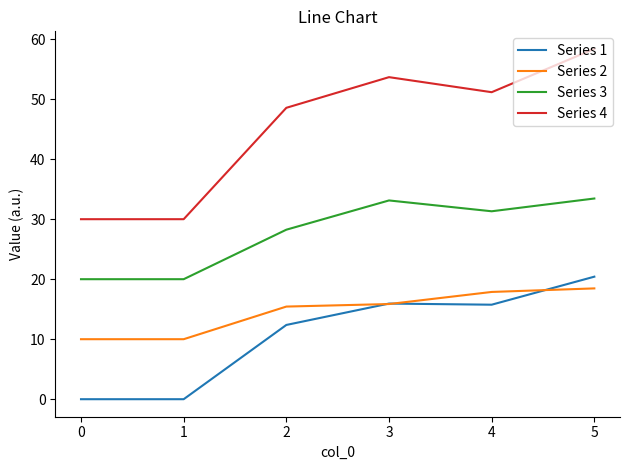

At which category is the sum across all series the highest?

5